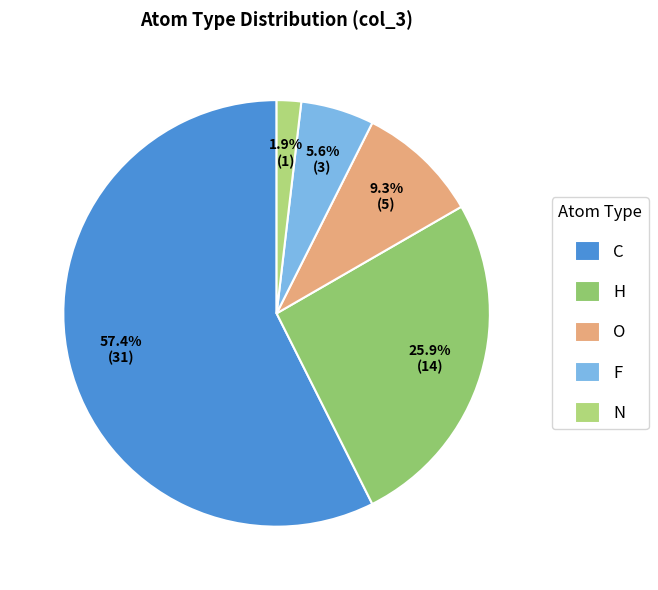

Is there any slice that represents more than half of the pie?

Yes